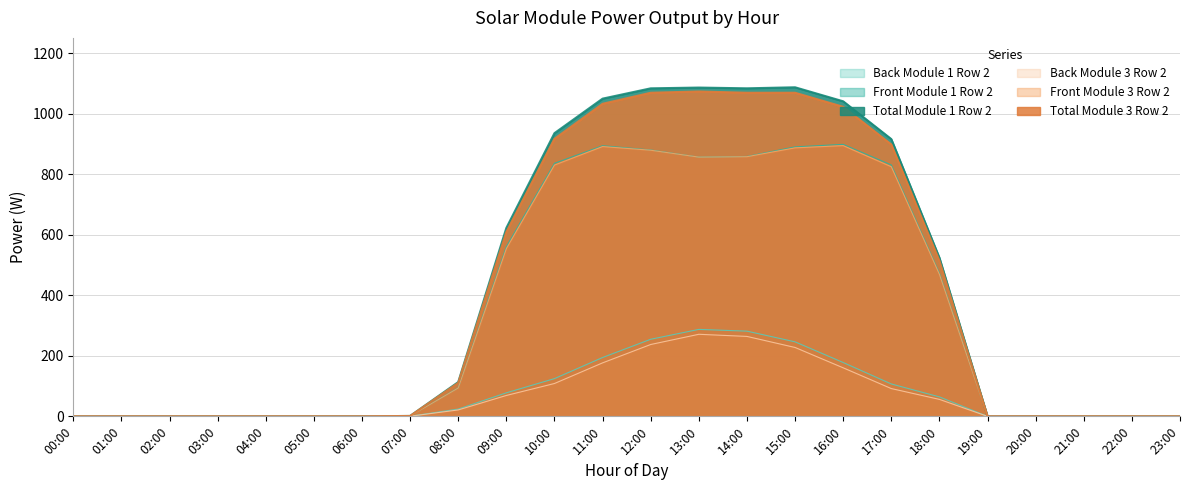

True or false: Back Module 1 Row 2 has a value of 0.0 at 22:00.

True